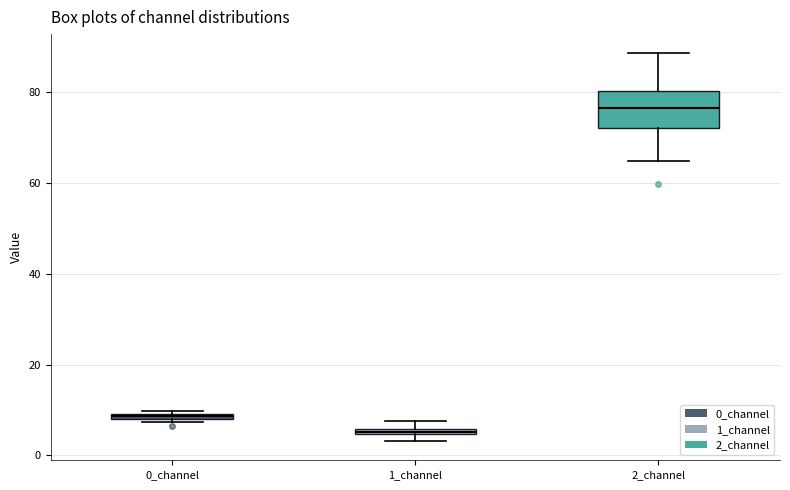

Which box's median line is the highest?

2_channel